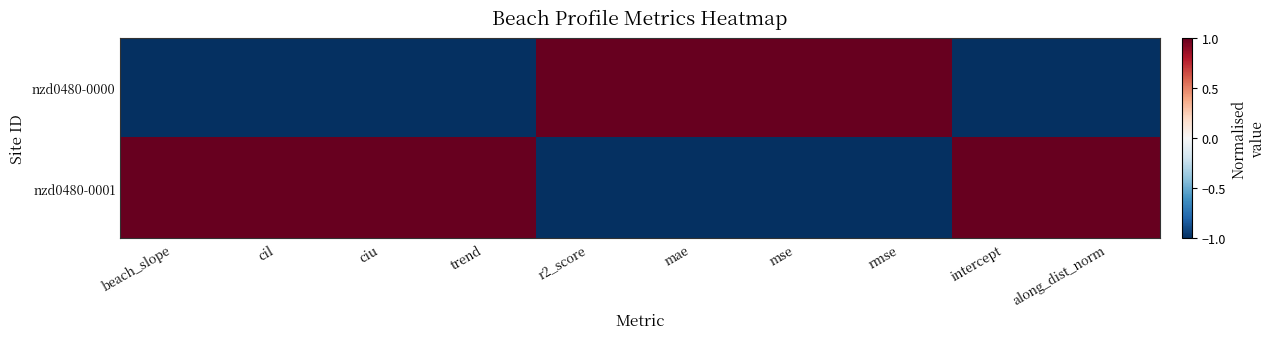

What is the difference between the highest and lowest values at mse?

2.0